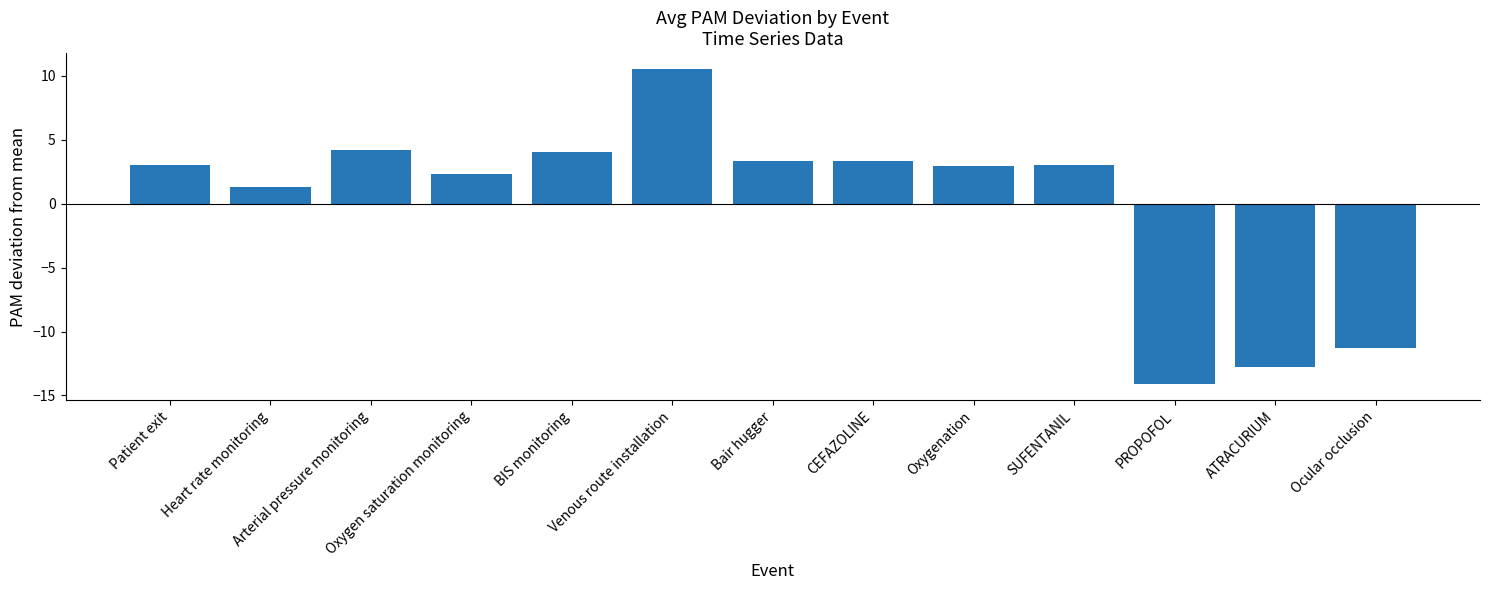

What is the label of the 4th bar from the right?

SUFENTANIL